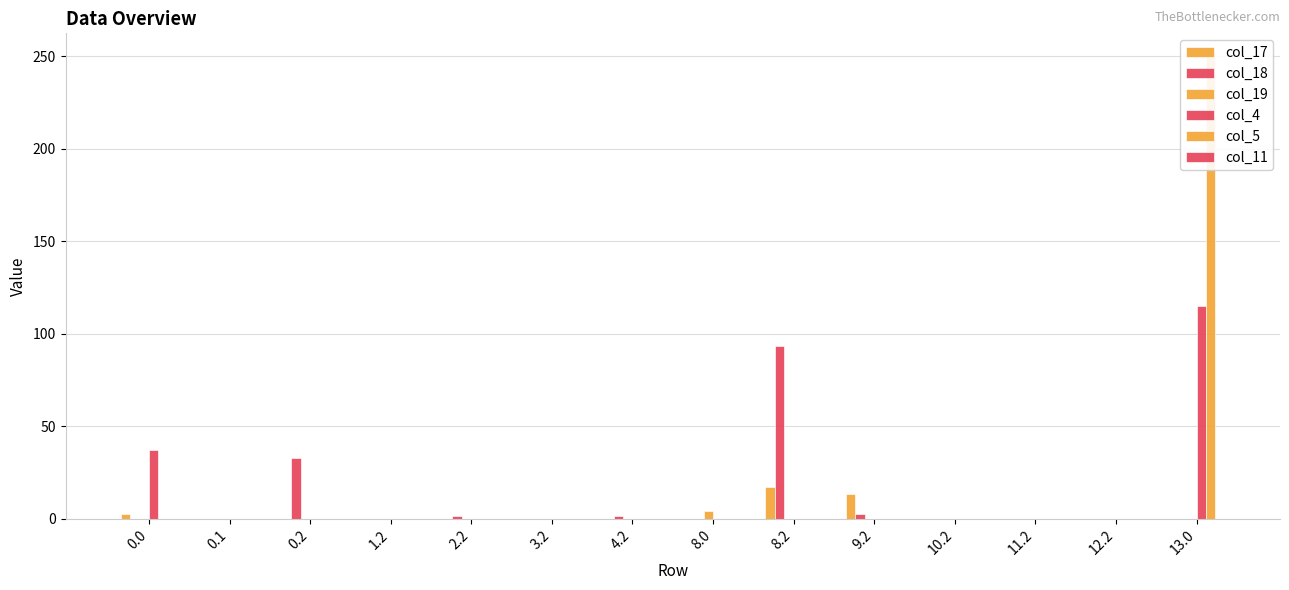

At how many categories does at least one series exceed 6?

5